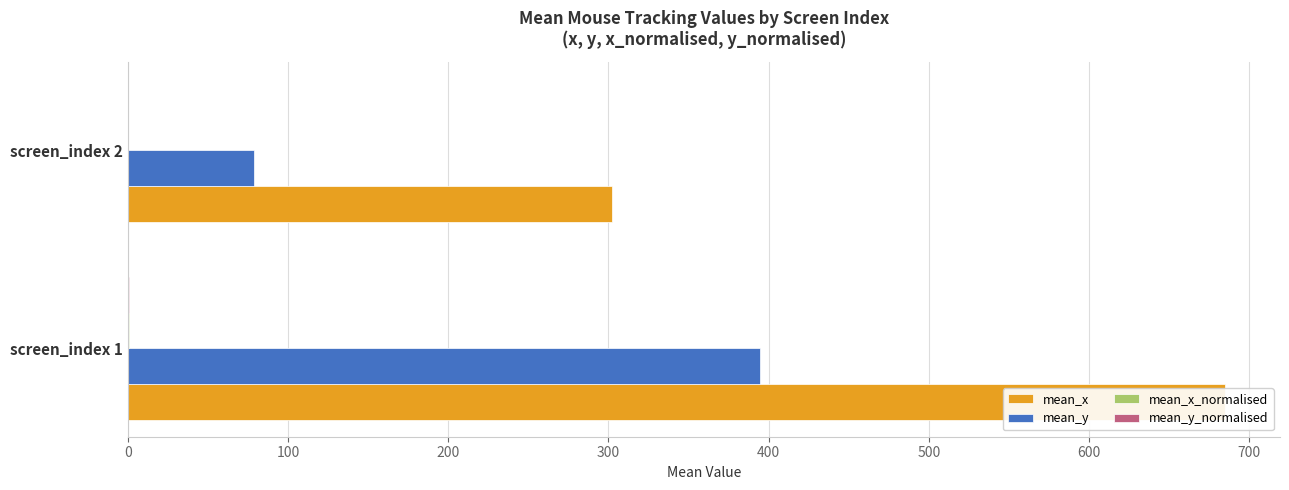

What is the sum of all mean_y_normalised values?

0.6